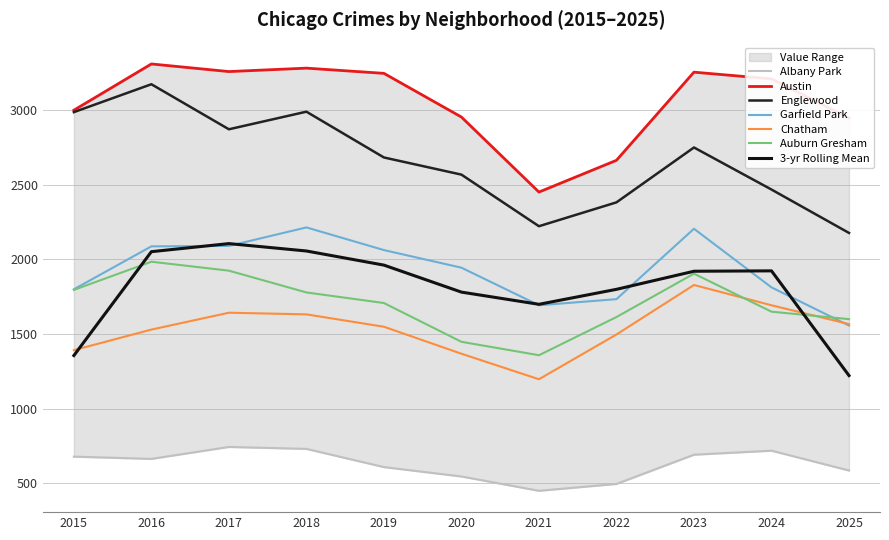

Is the value of Garfield Park at 2021 greater than the value of Albany Park at 2022?

Yes